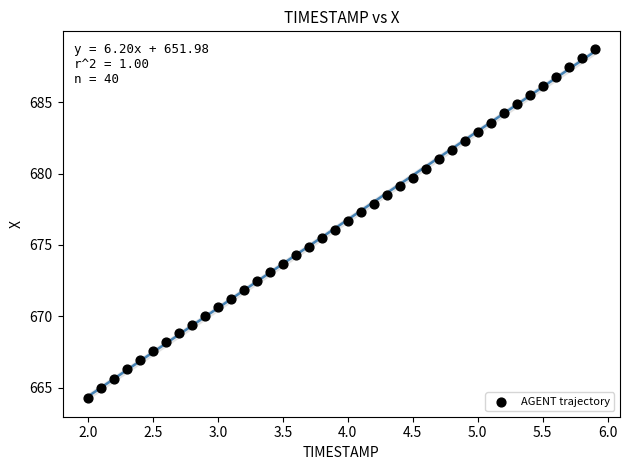

What is the range of X values (max minus min)?

3.9